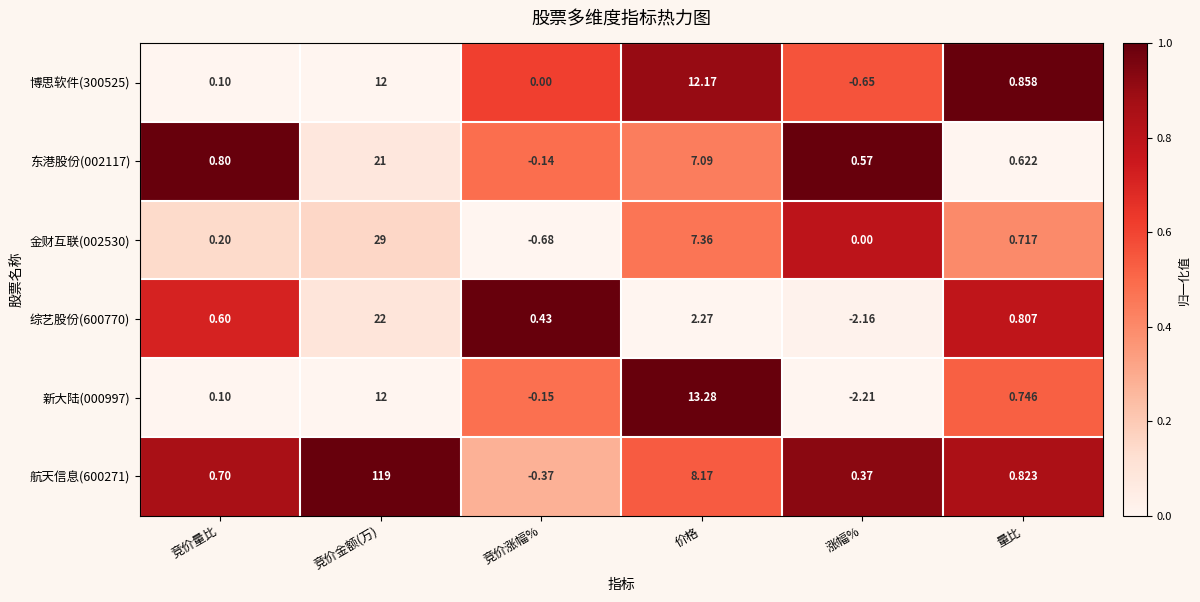

How many series are shown in this chart?

6